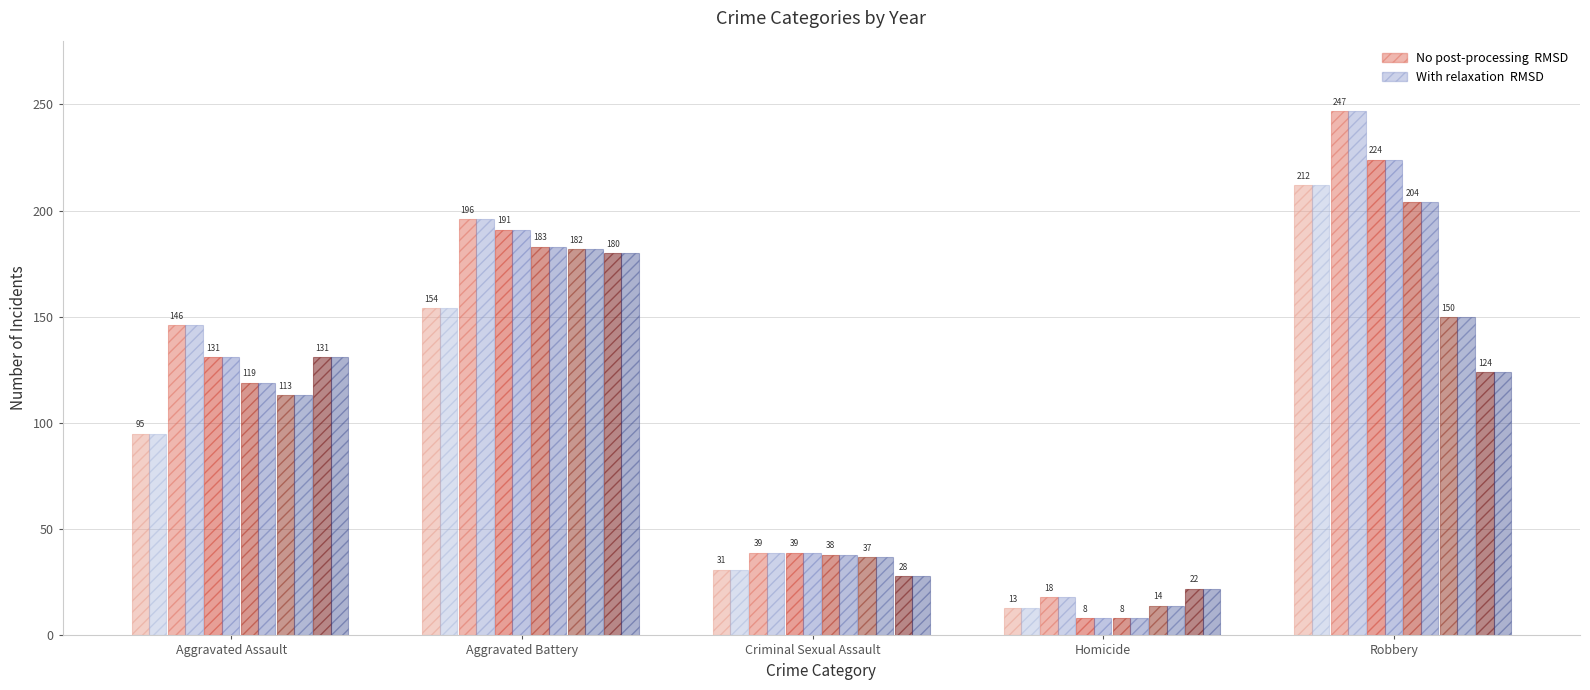

Count the number of data series in this chart.

12